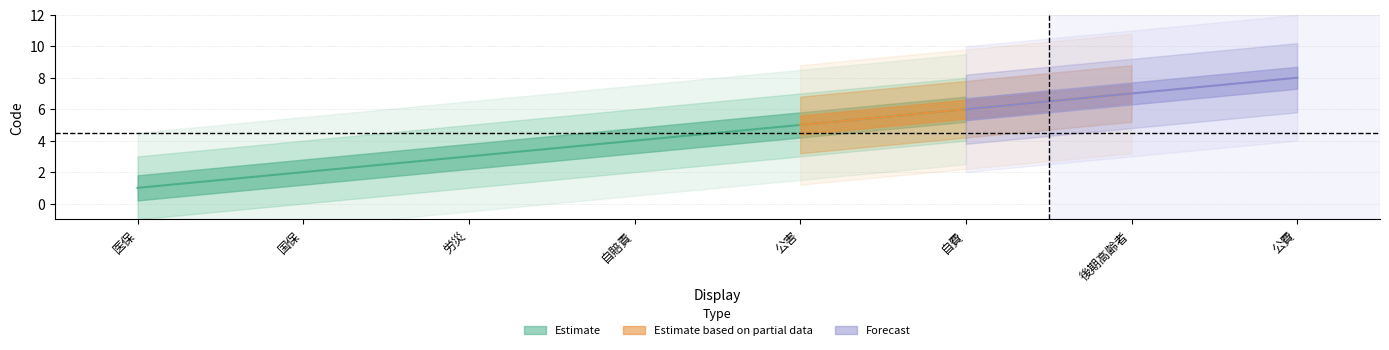

At which label does Forecast first exceed 5?

自費